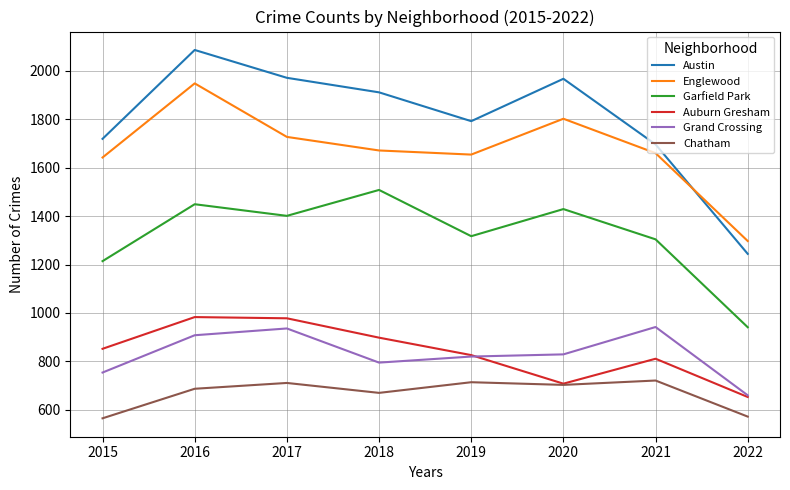

At which category is the sum across all series the highest?

2016